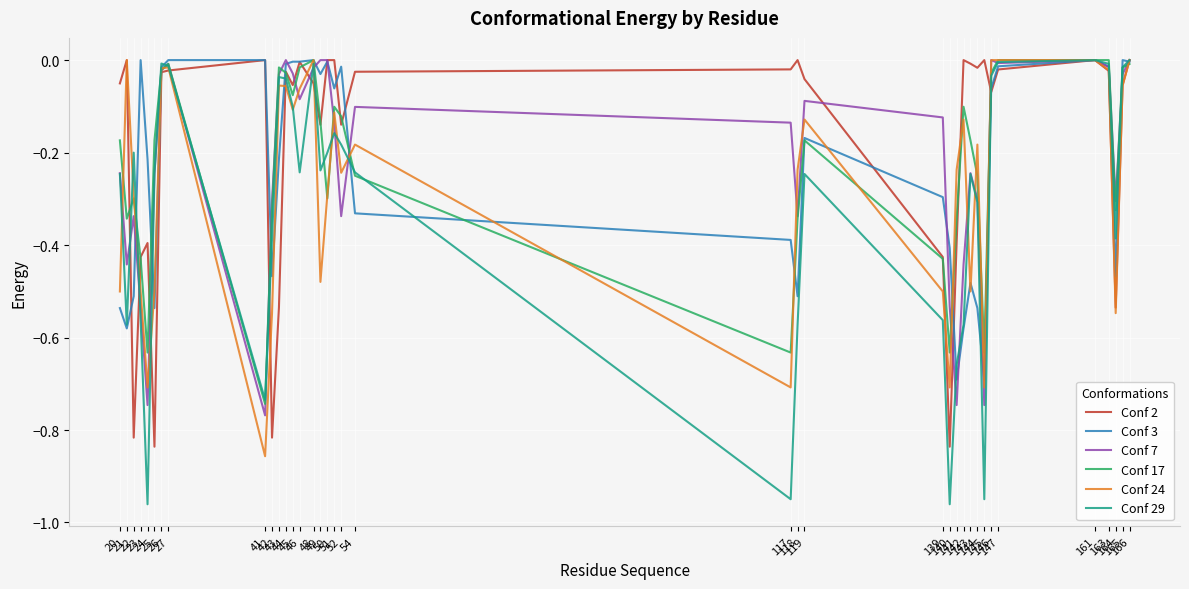

What value does the Conf 3 series have at 164?

-0.5